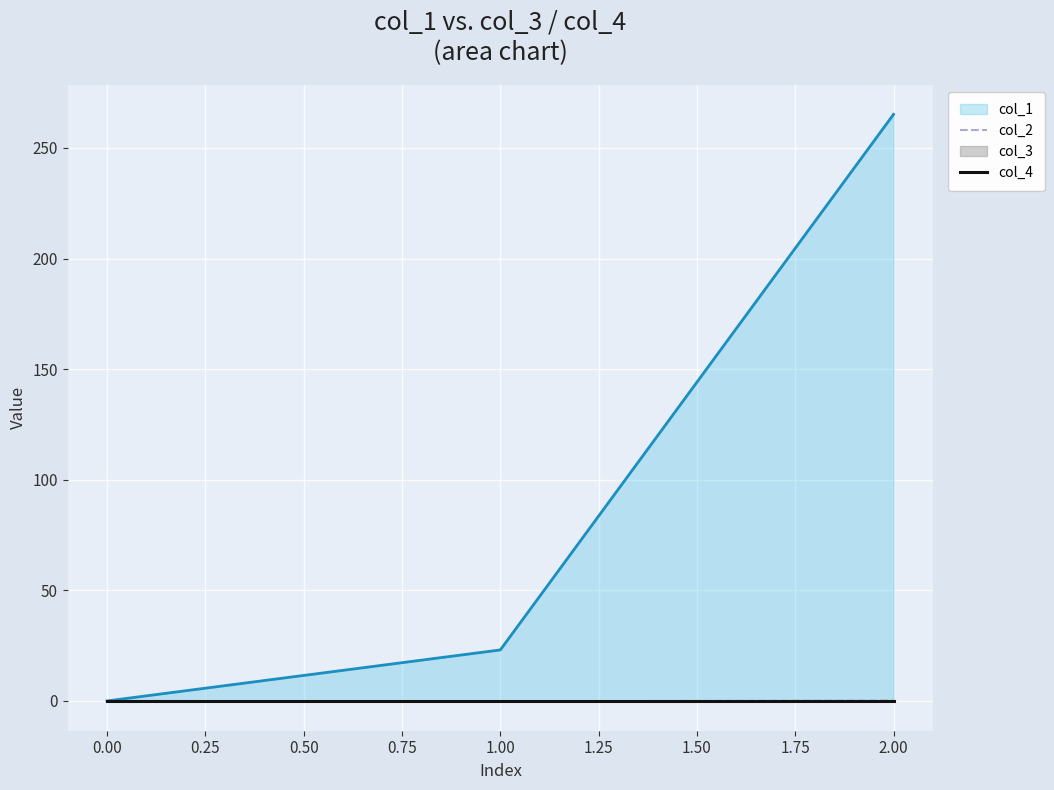

The value of col_2 at 0.00 is 0.0. True or false?

True